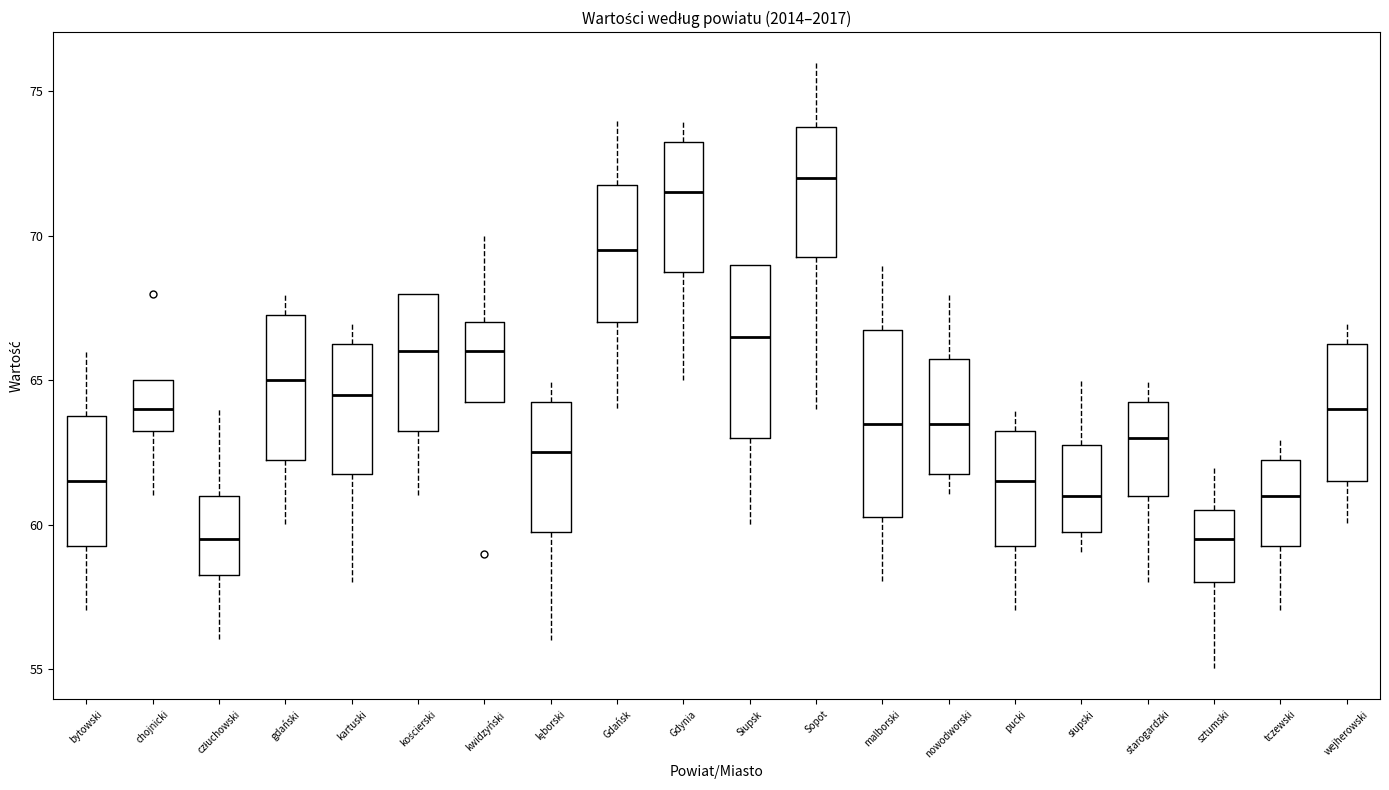

Which box is the tallest, from its lower edge to its upper edge?

malborski